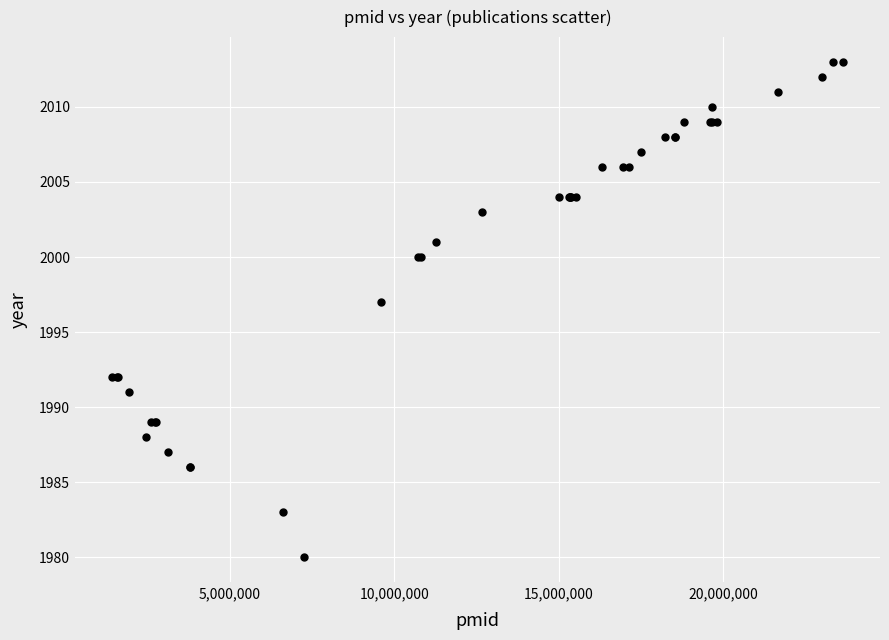

What Y value in the scatter plot is closest to 1996?

1997